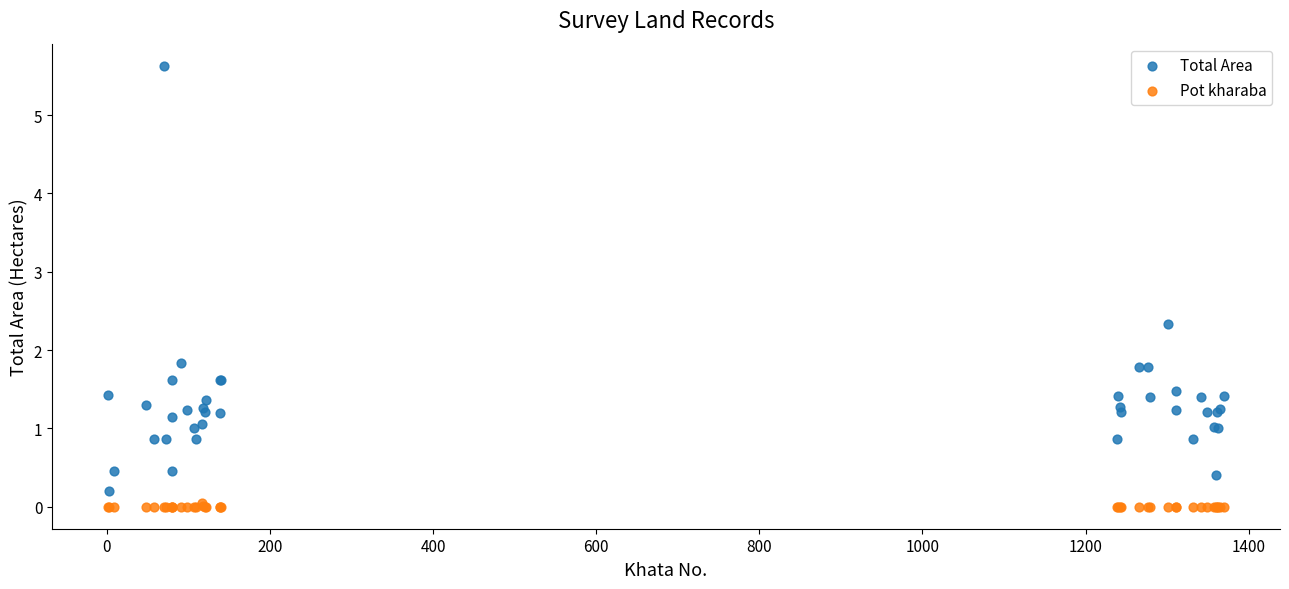

Which series reaches the minimum Y coordinate?

Pot kharaba